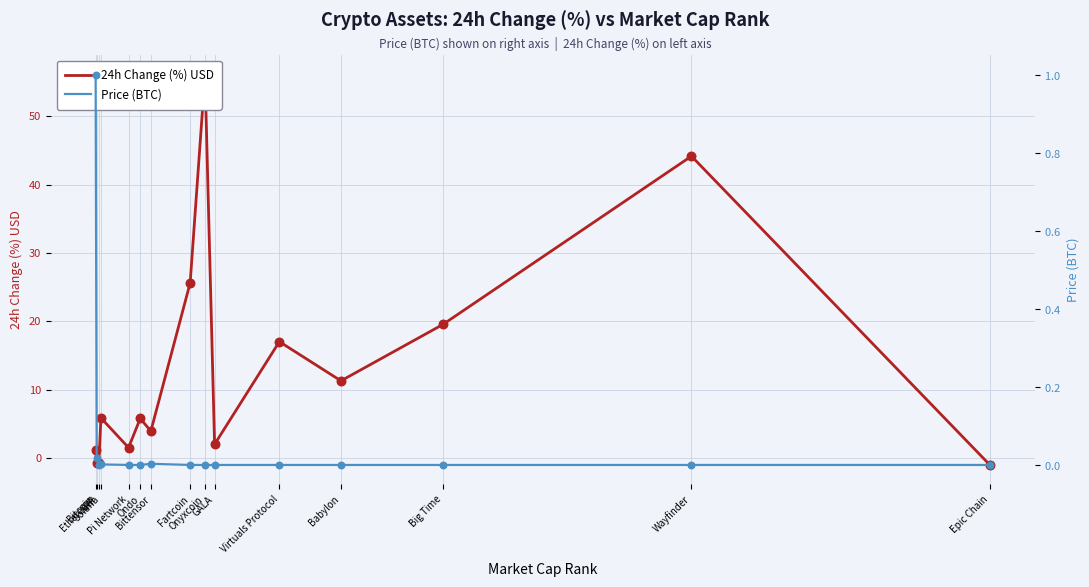

At how many categories does at least one series exceed 27?

2